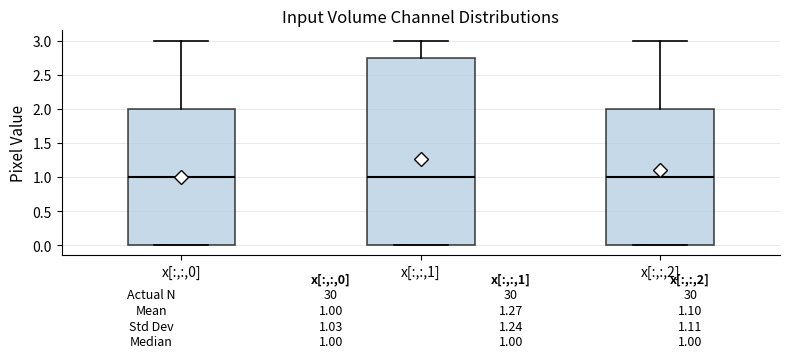

Which box is the tallest, from its lower edge to its upper edge?

x[:,:,1]